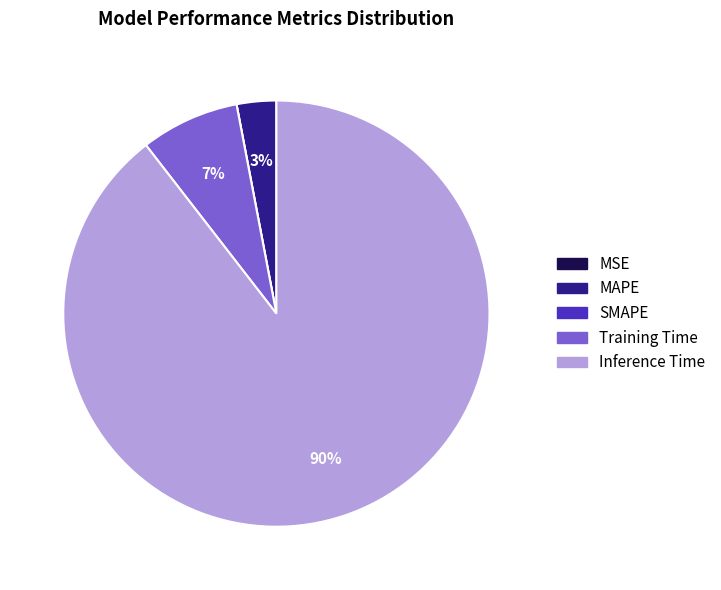

Do Training Time and Inference Time together represent more than half of the pie?

Yes